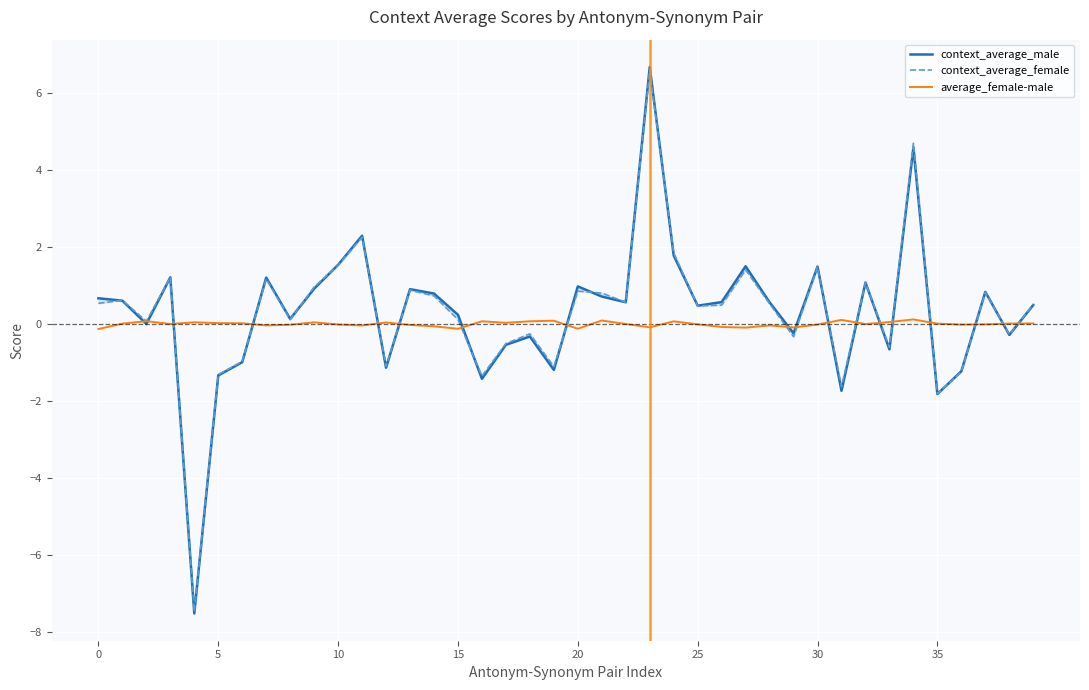

The value of context_average_male at 9 is 1.5. True or false?

False